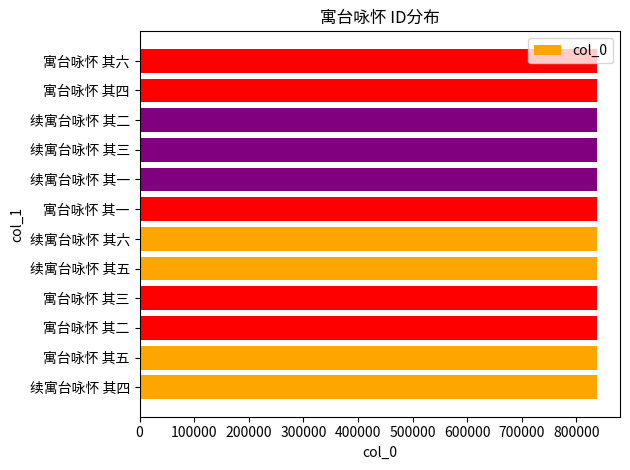

What is the smallest value displayed?

838007